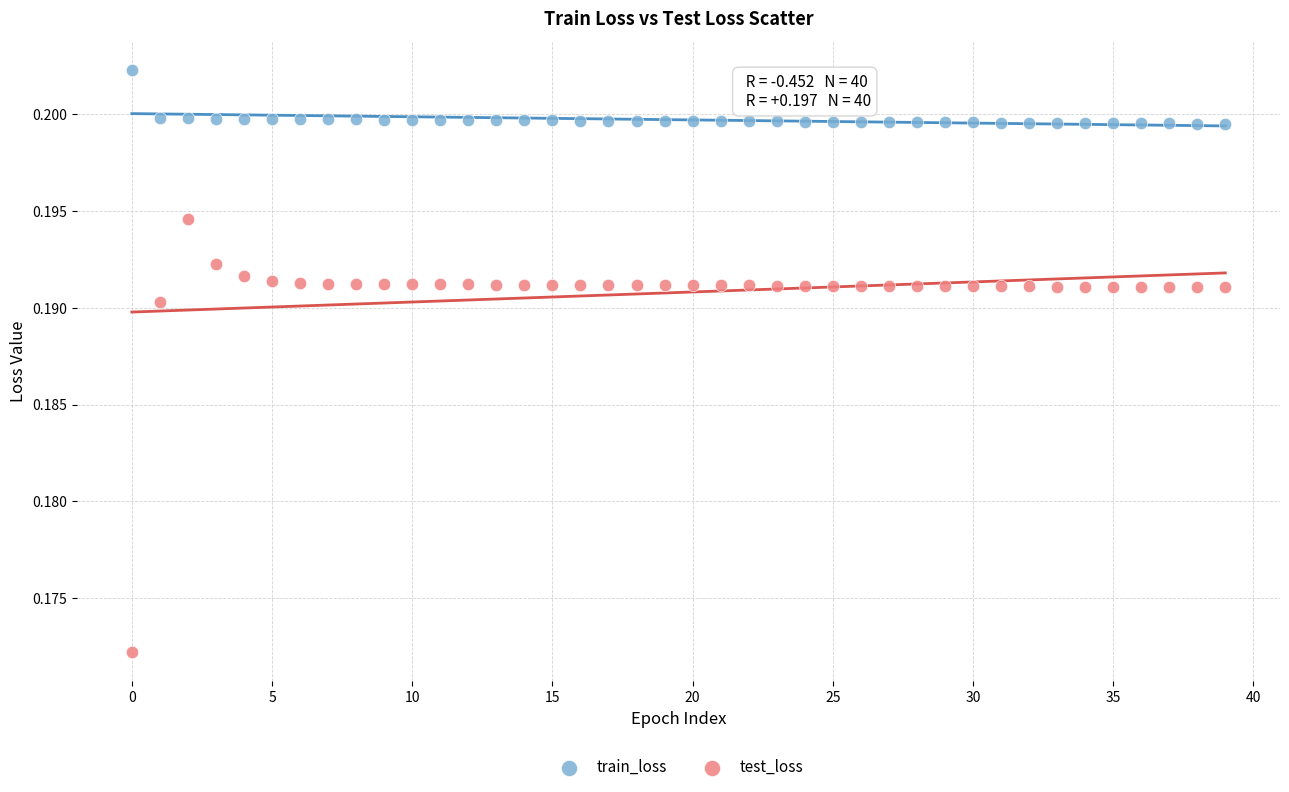

Which series contains the highest Y value?

train_loss